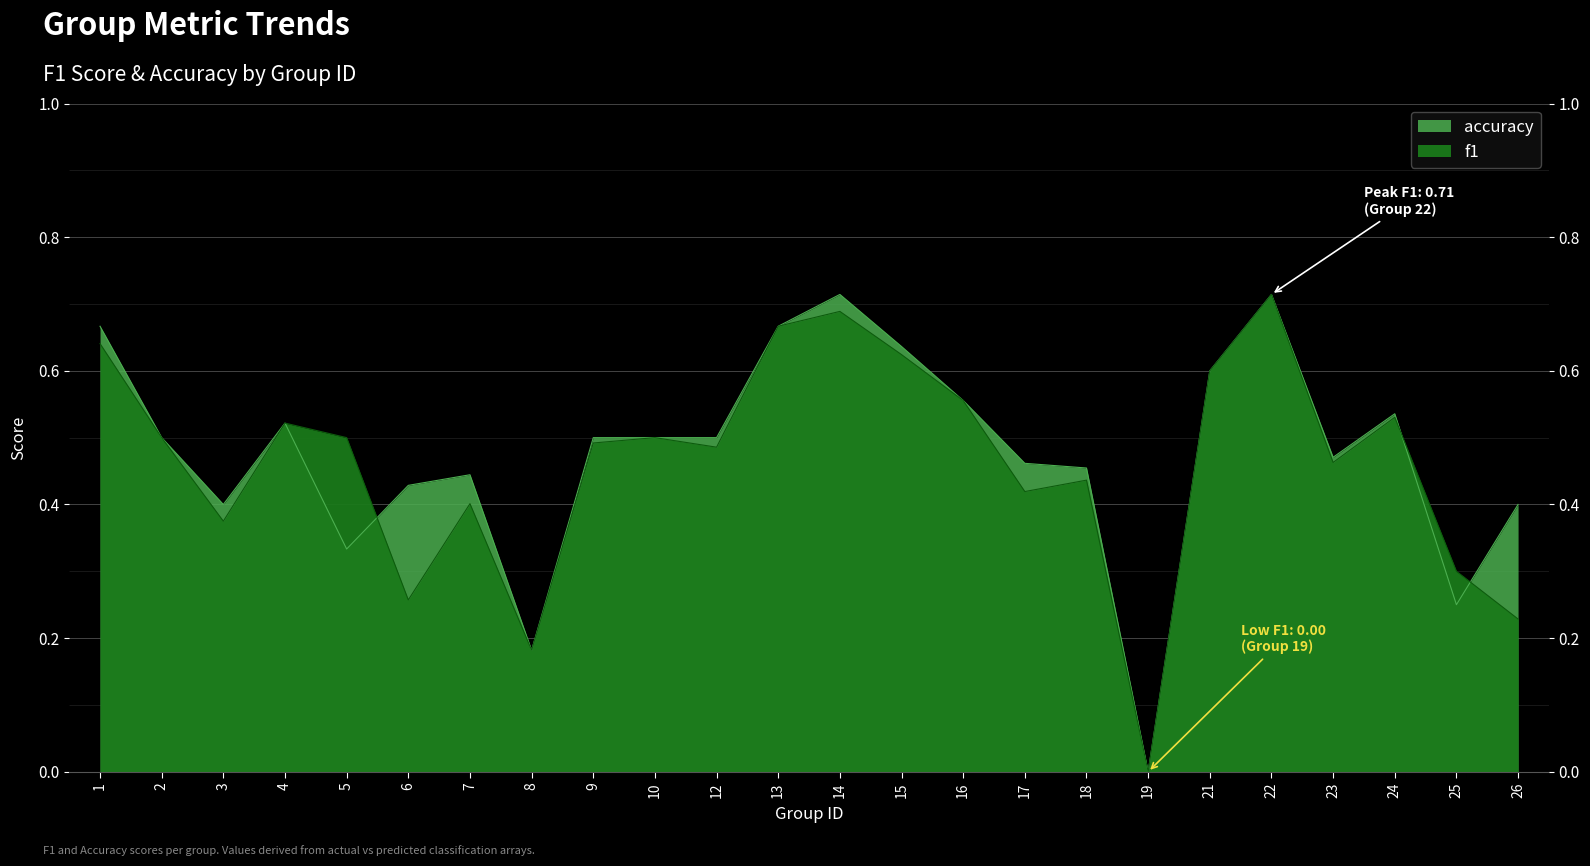

Which series has the largest range (max minus min)?

f1